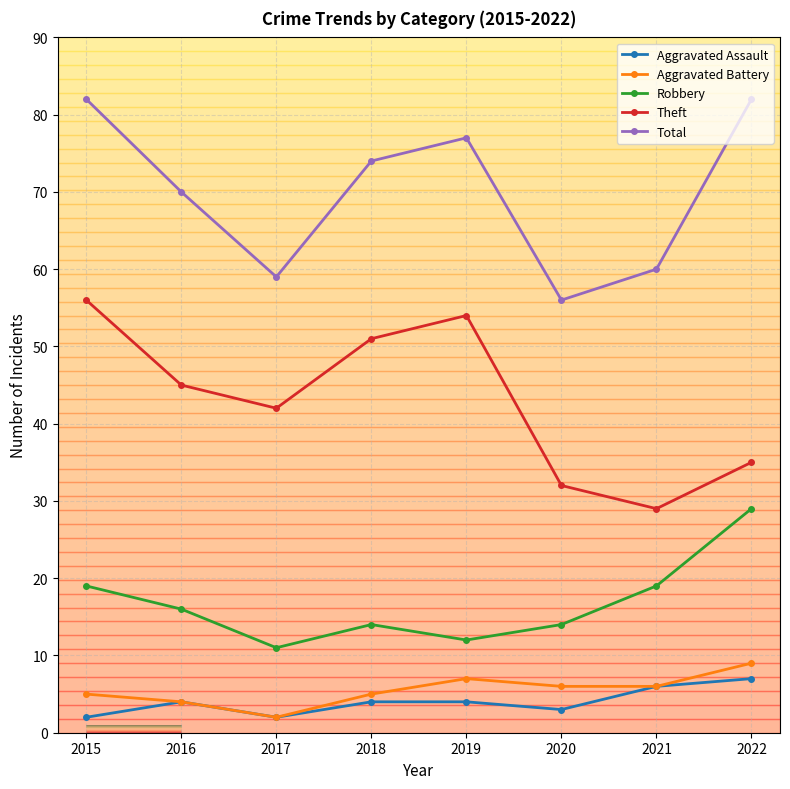

What is the difference between the second highest and minimum values in the Aggravated Assault series?

4